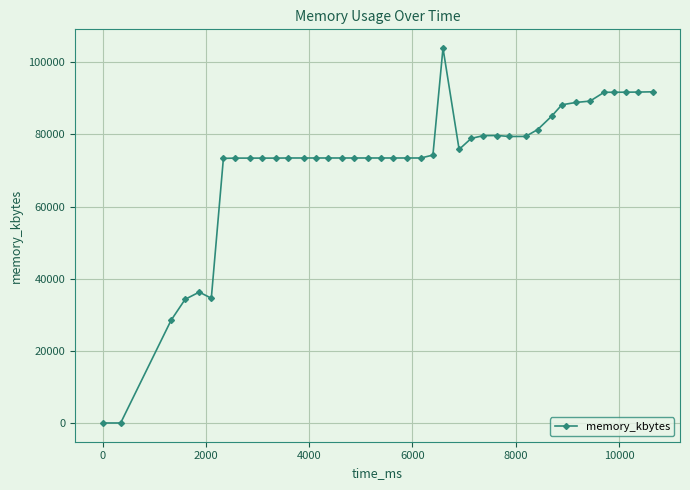

What is the value of the 25th point from the left?

75868